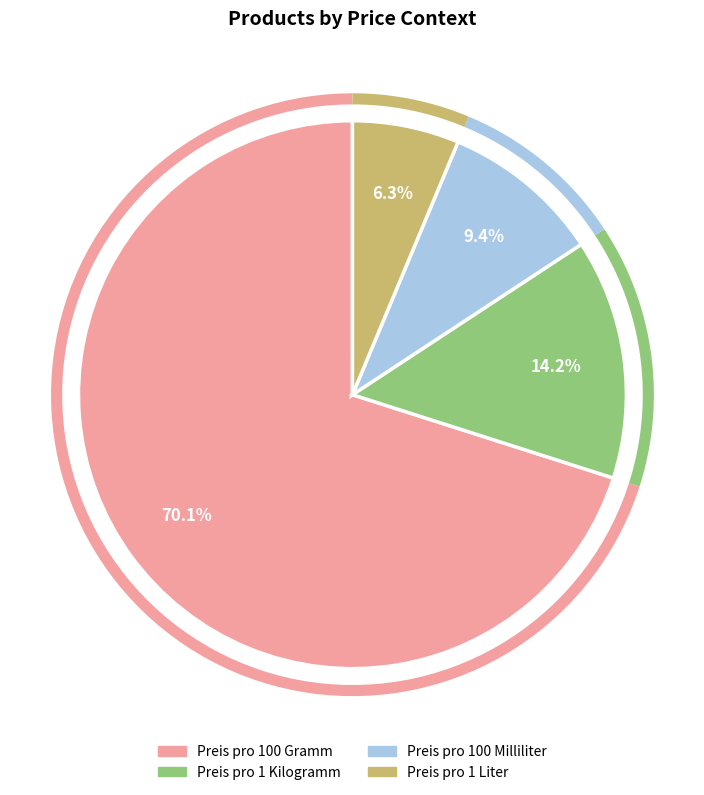

What is the smallest slice in the pie chart?

Preis pro 1 Liter